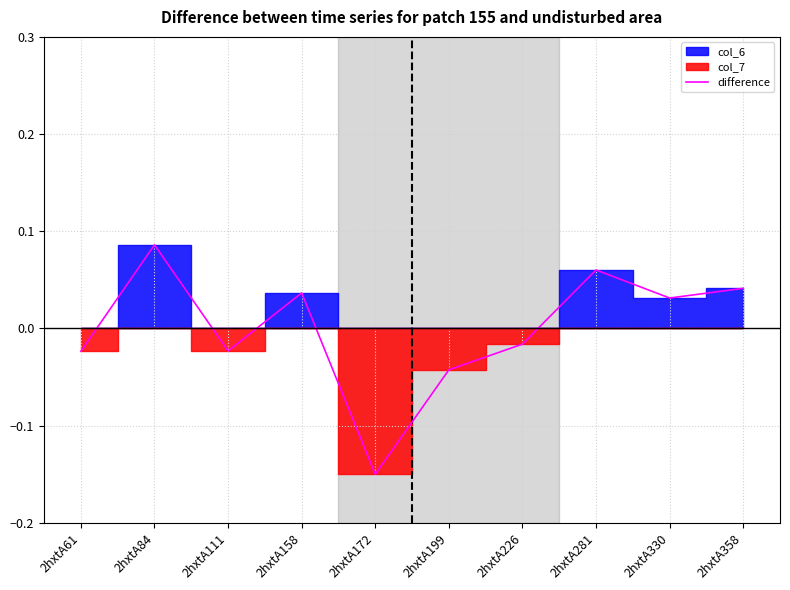

Does the chart have visible grid lines?

Yes